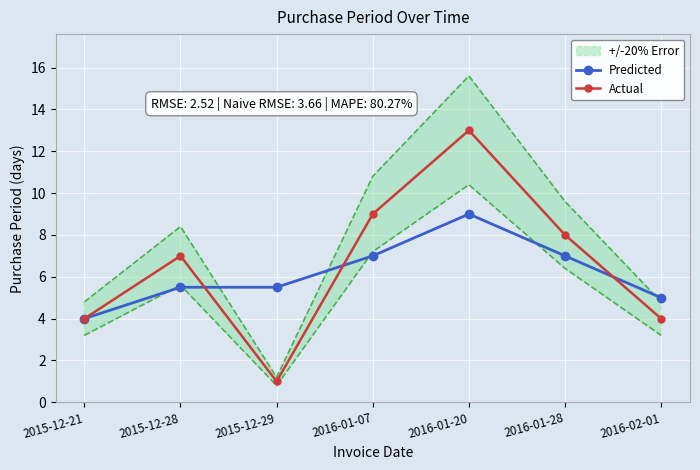

Which series has the largest total across all categories?

Actual